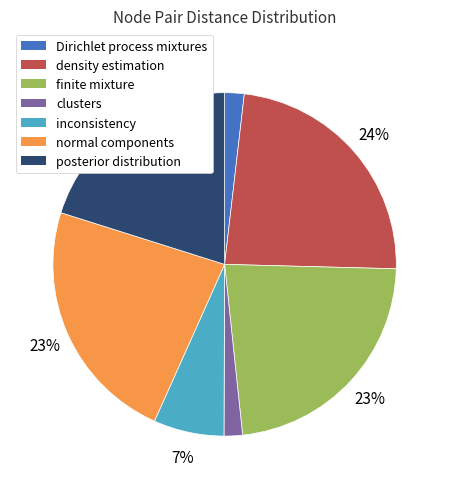

What percentage is the density estimation slice, to the nearest percent?

24%